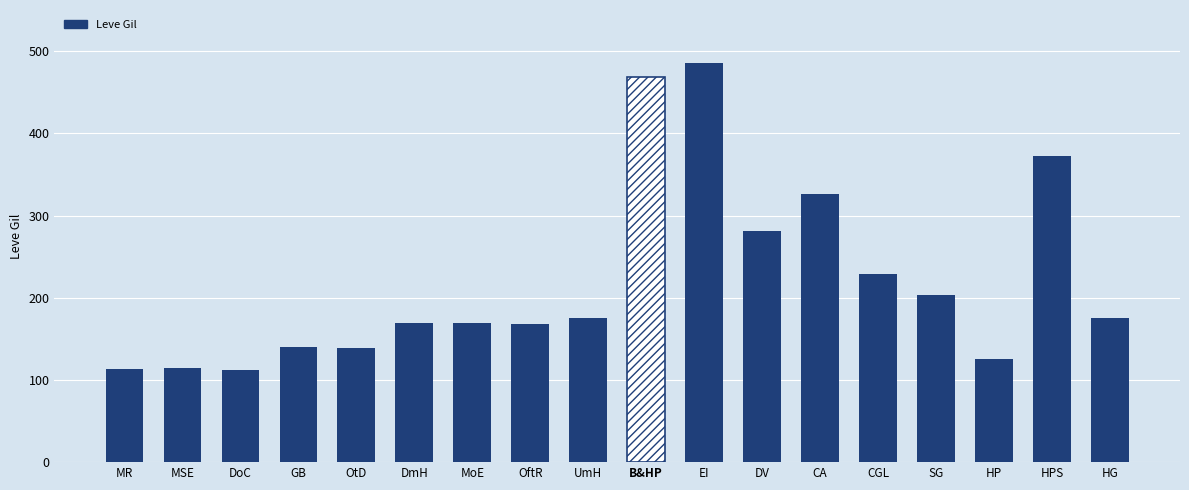

True or false: the data shows 175 at HP.

False